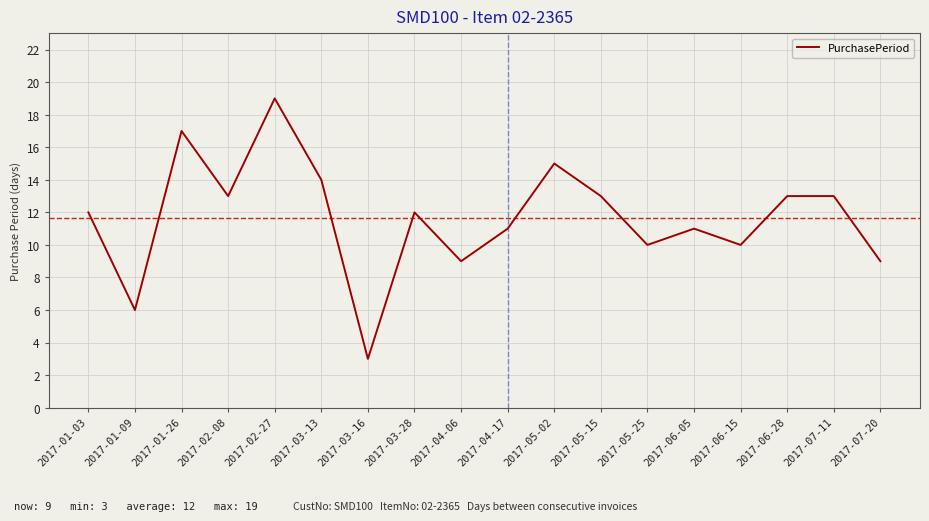

Where is the first local maximum?

2017-01-26